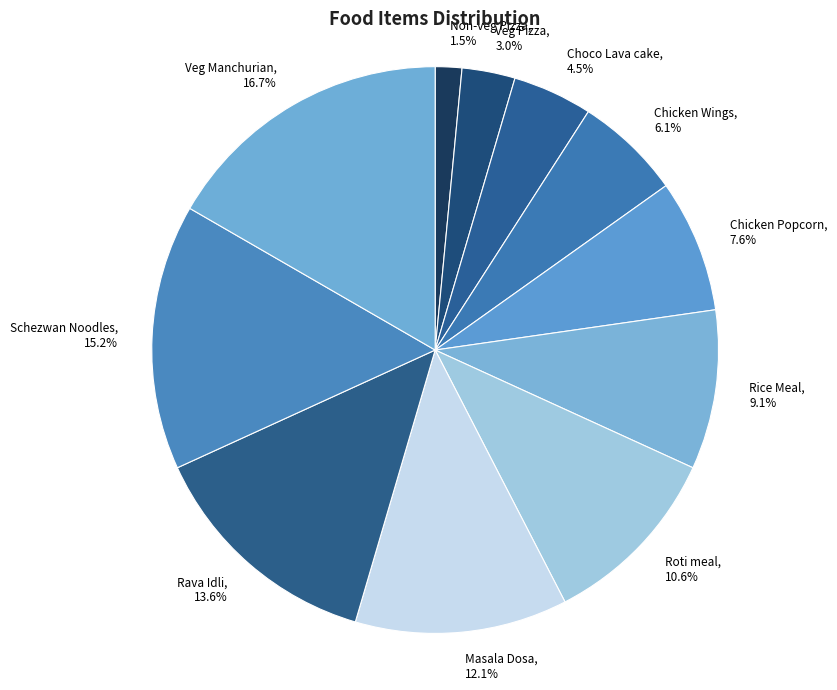

Does Chicken Wings account for over 50% of the chart?

No